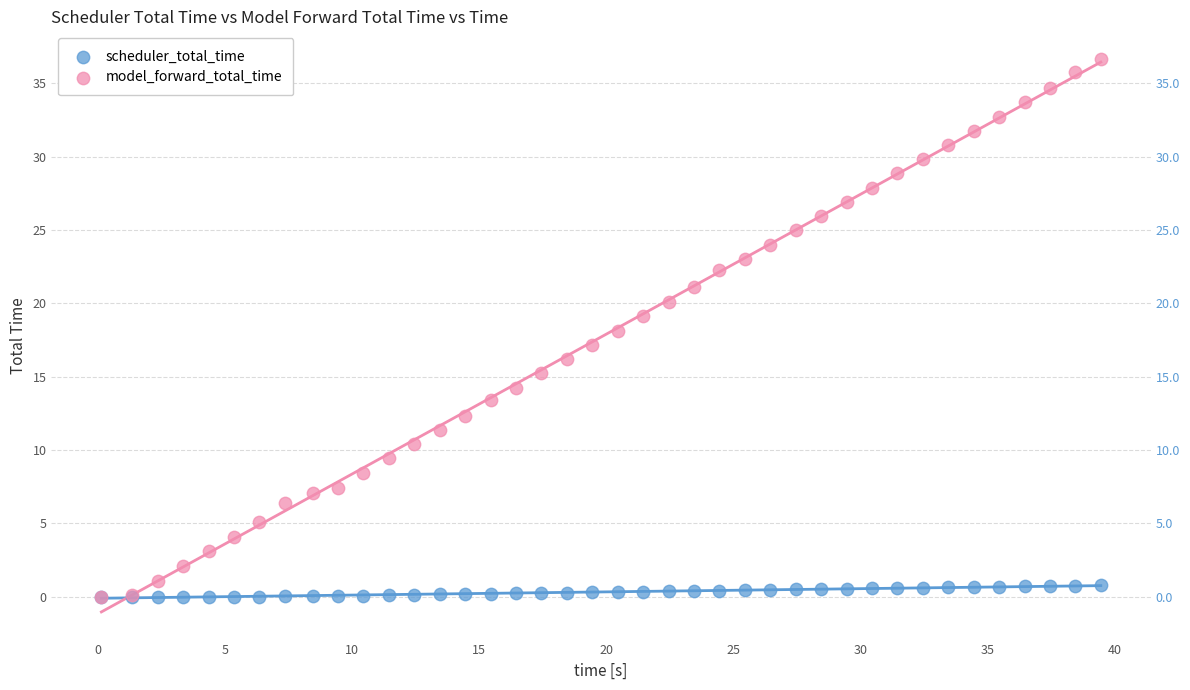

What are all the series names shown in the legend?

scheduler_total_time, model_forward_total_time